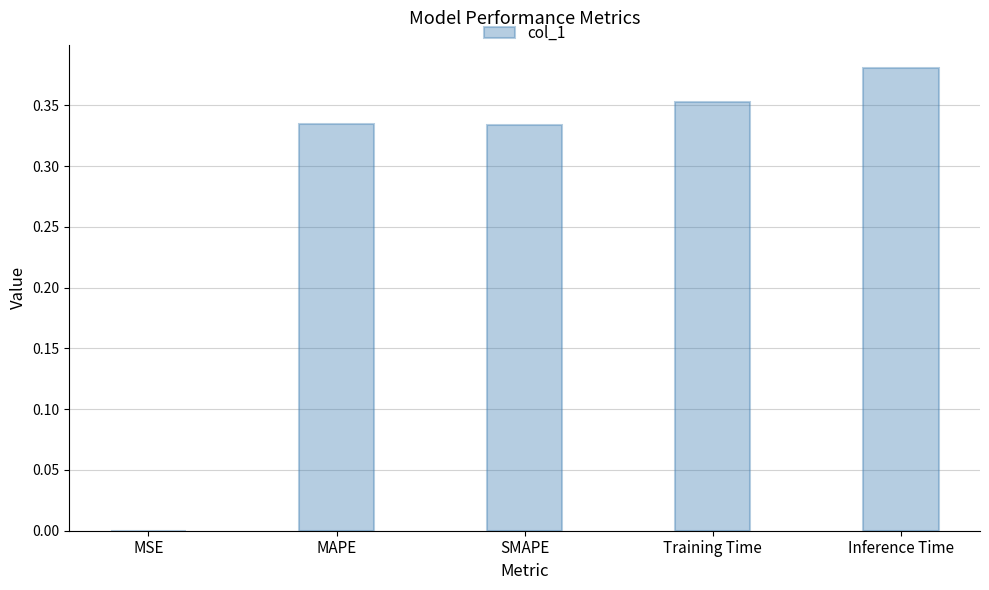

What is the sum of the values at SMAPE and Training Time?

0.7